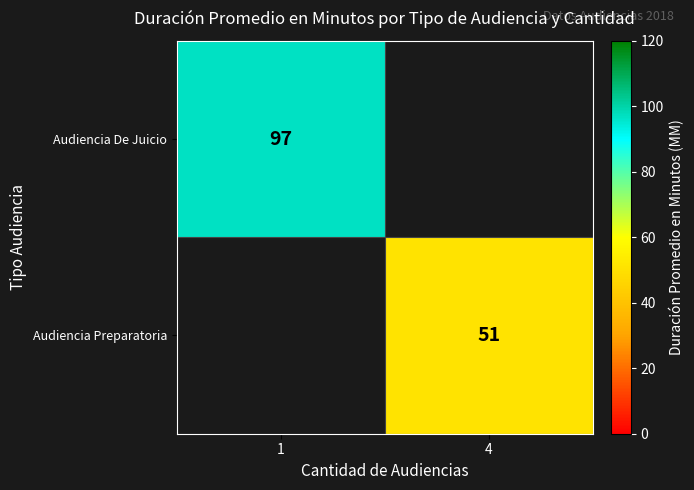

Which category has the highest value across all series?

1